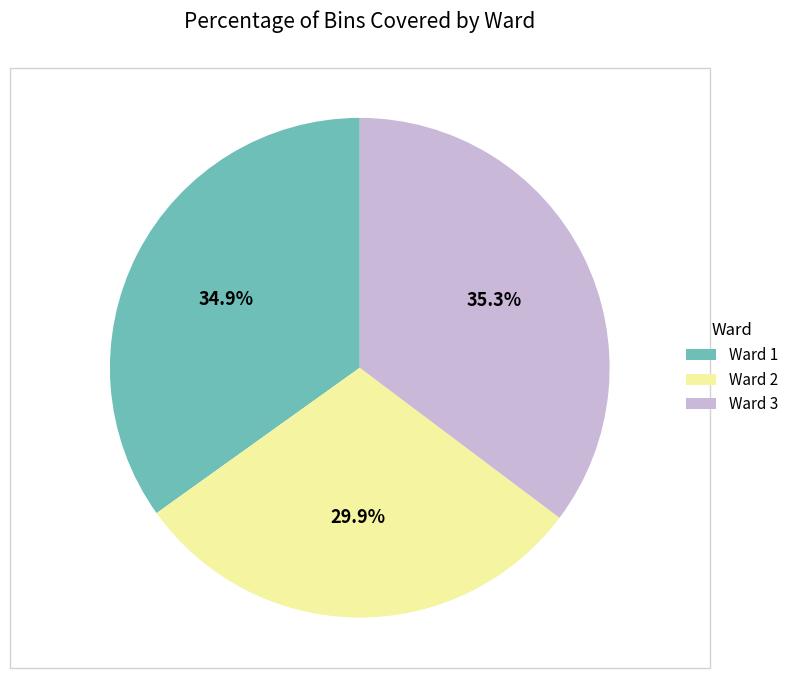

Is Ward 1 the majority of the pie?

No